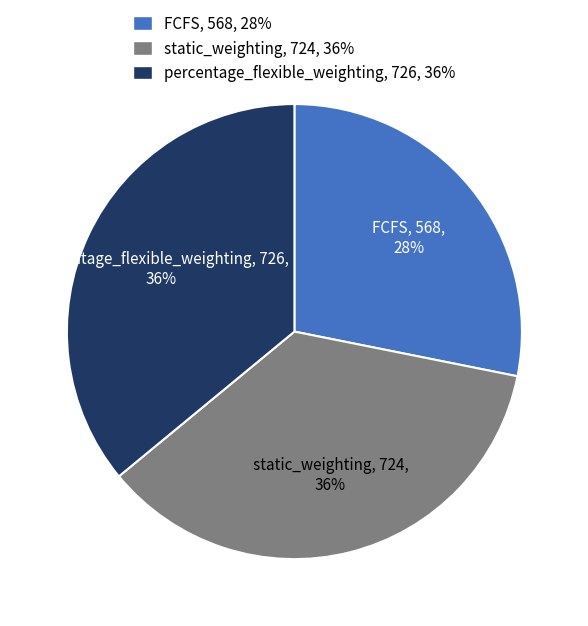

Which category has the smallest portion of the pie?

FCFS